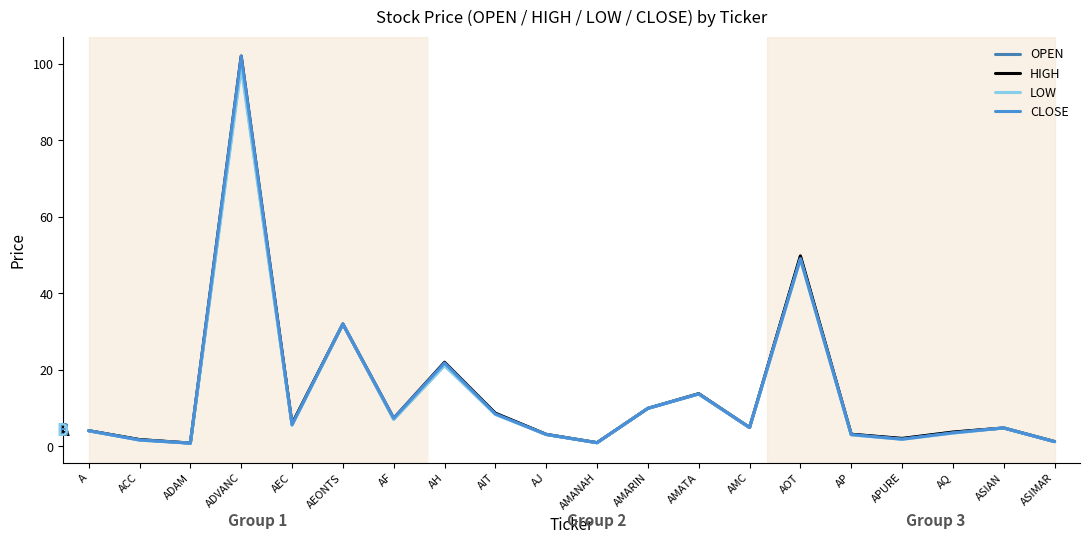

Does the chart have visible grid lines?

No